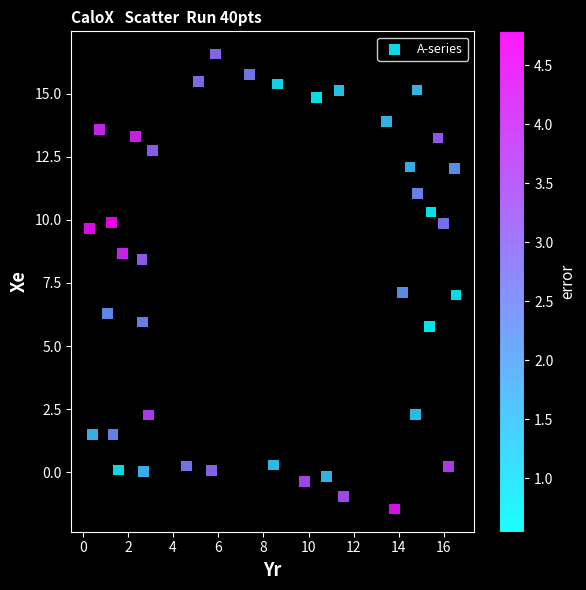

What is the range of Y values (max minus min)?

18.0